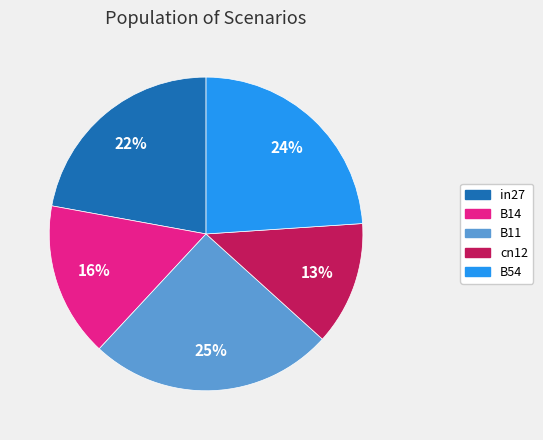

Is the sum of in27 and B54 greater than half?

No